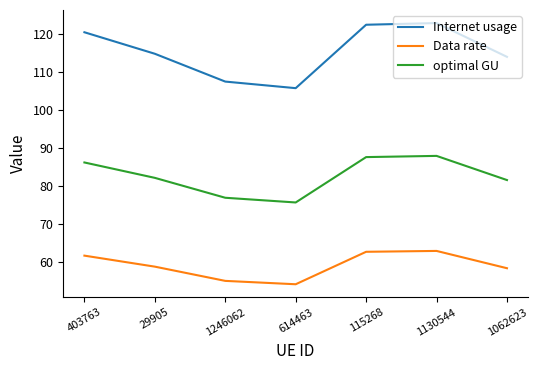

At 29905, list the series in order from largest to smallest.

Internet usage, optimal GU, Data rate